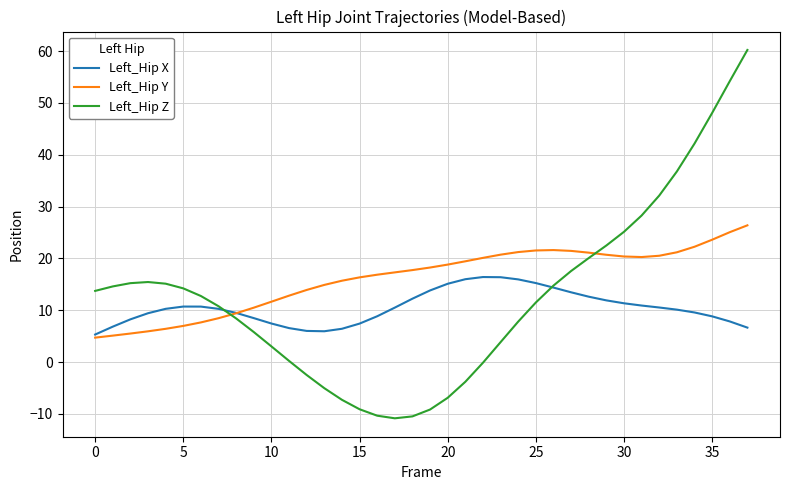

What is the maximum value shown in the chart?

60.2